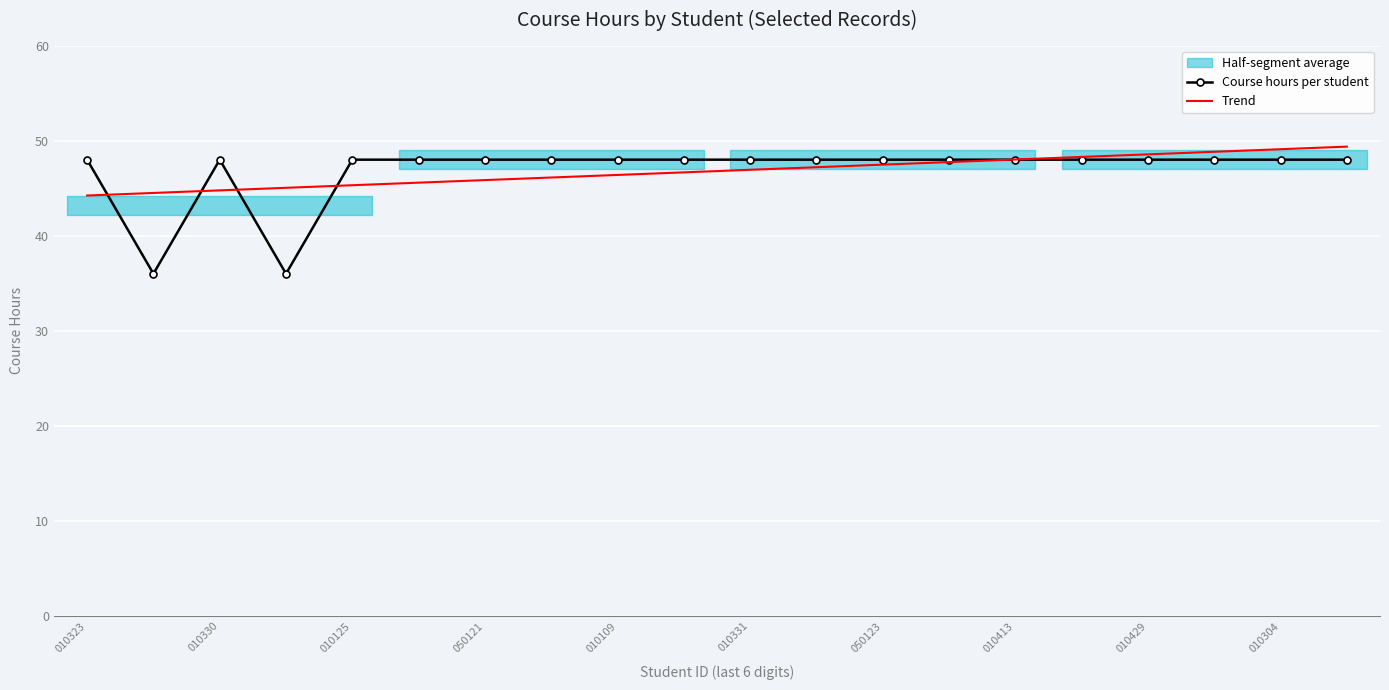

After their last crossing, which series has the higher values: Trend or Course hours per student?

Trend